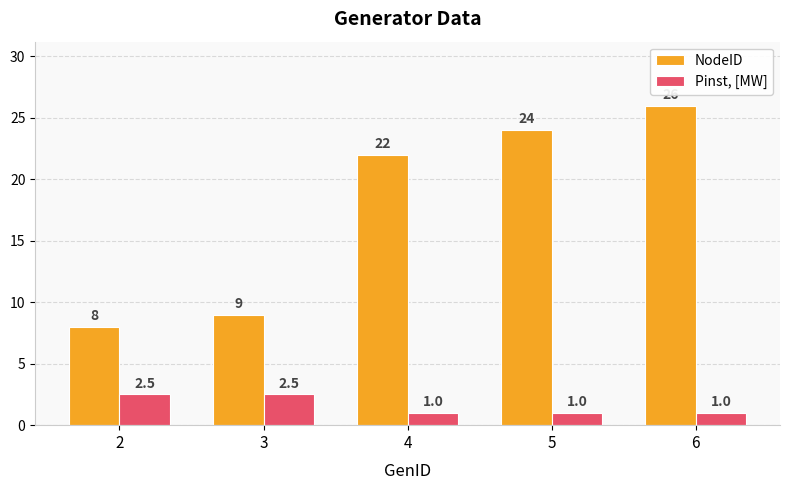

What are all the series names shown in the legend?

NodeID, Pinst, [MW]